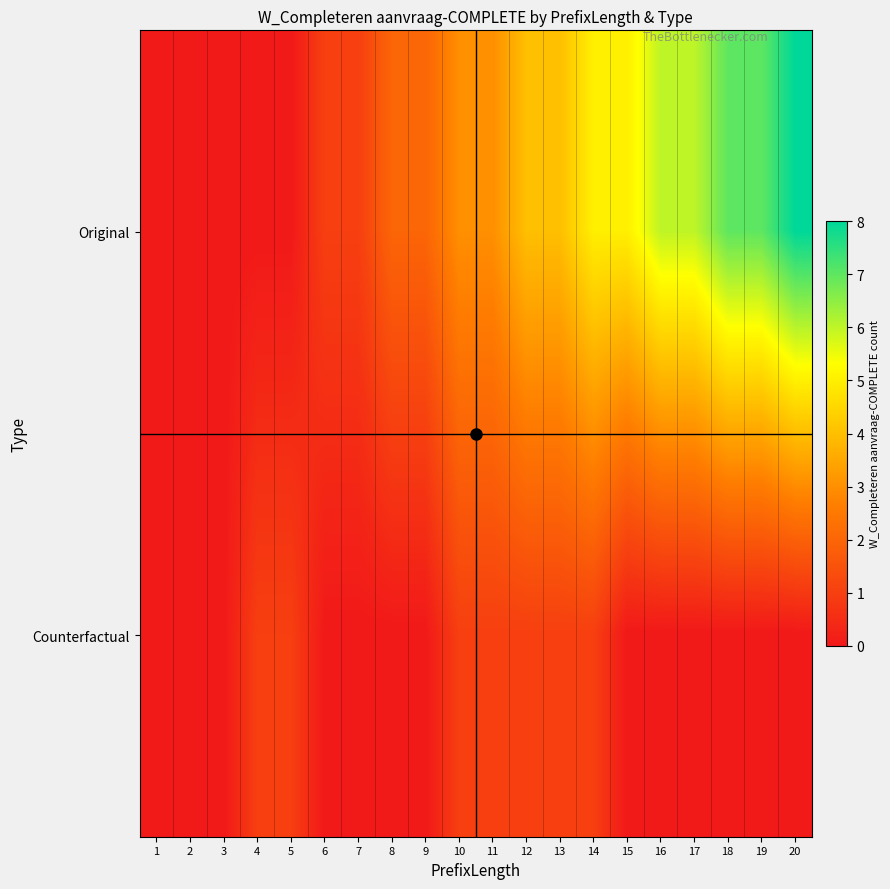

Which series has the largest total across all categories?

Original